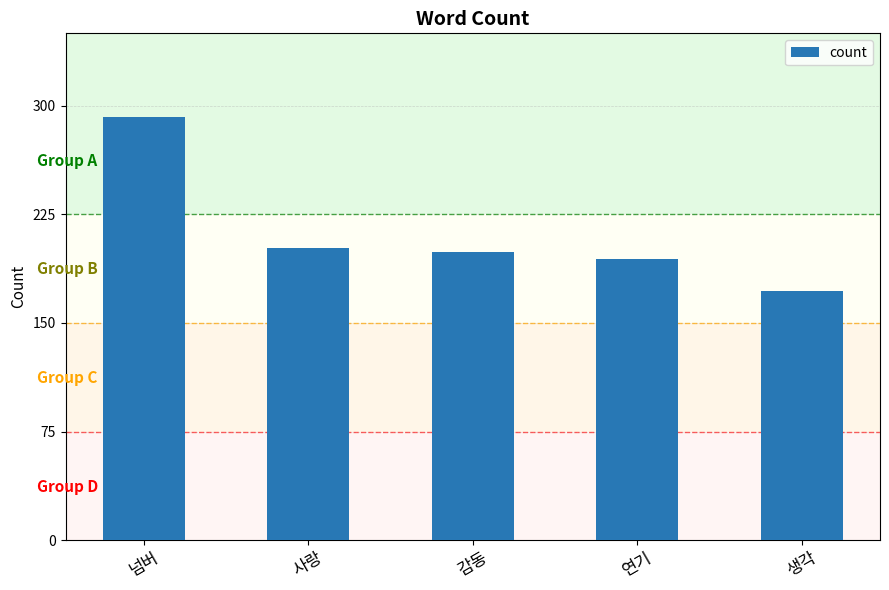

How many data points does each series have?

5